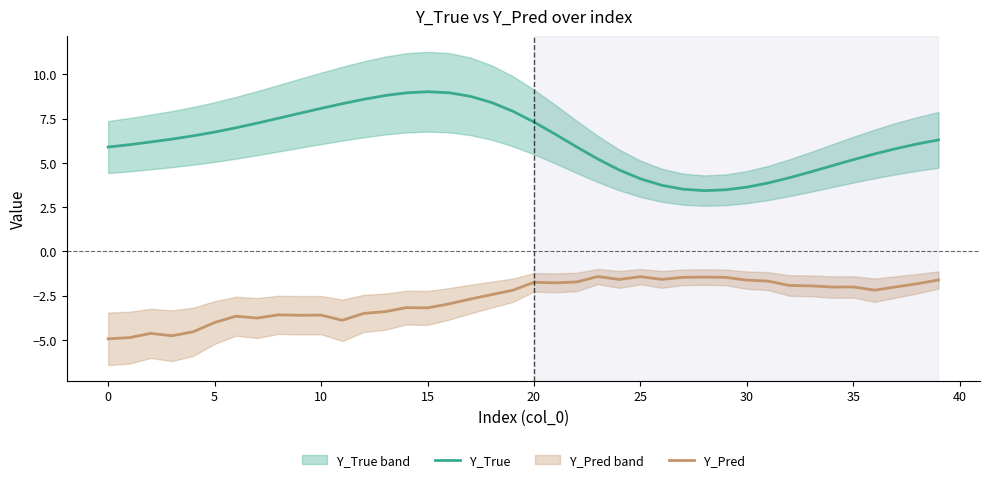

In Y_Pred, how many points are lower than both neighbors (excluding endpoints)?

10